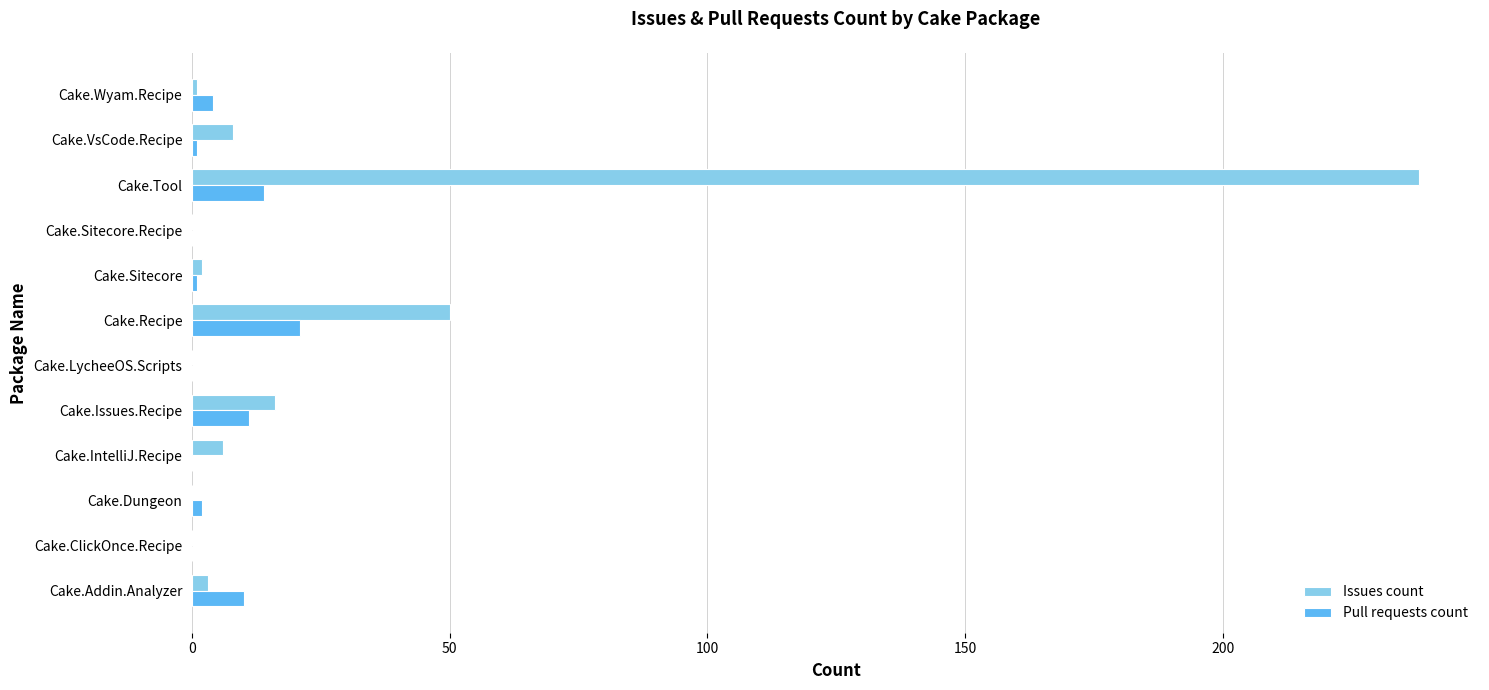

What is the total value across all series at Cake.Issues.Recipe?

27